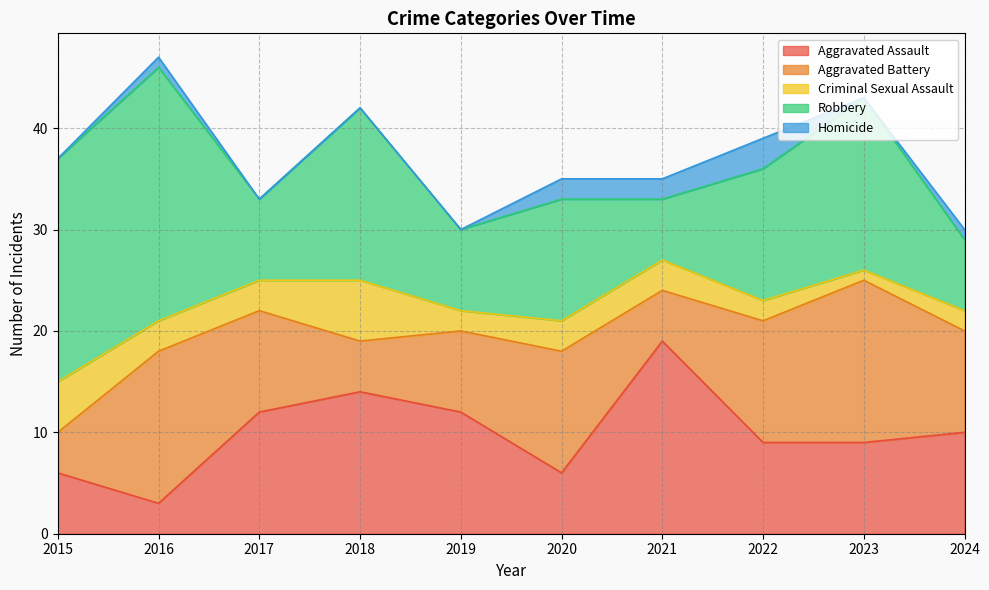

True or false: Homicide and Criminal Sexual Assault cross at least once.

True